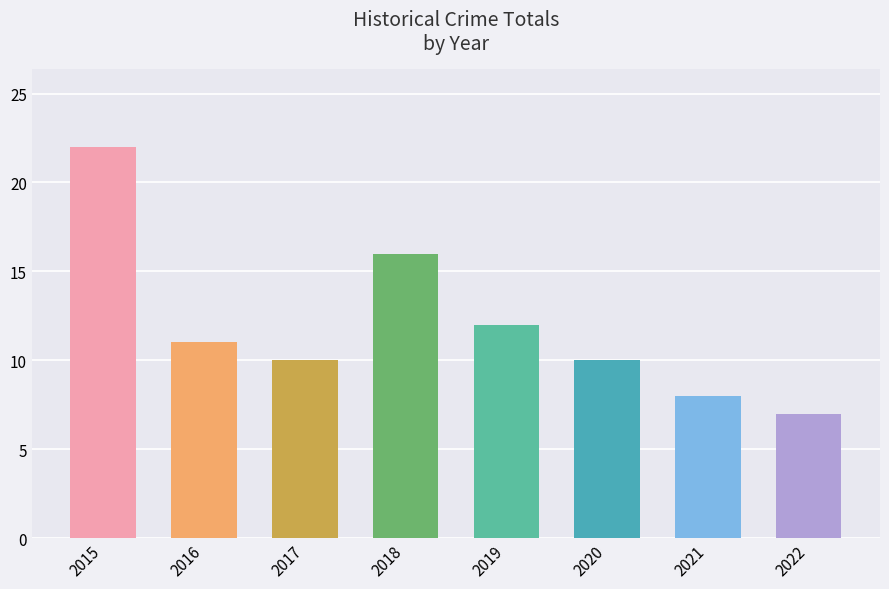

How many values are below 11?

4